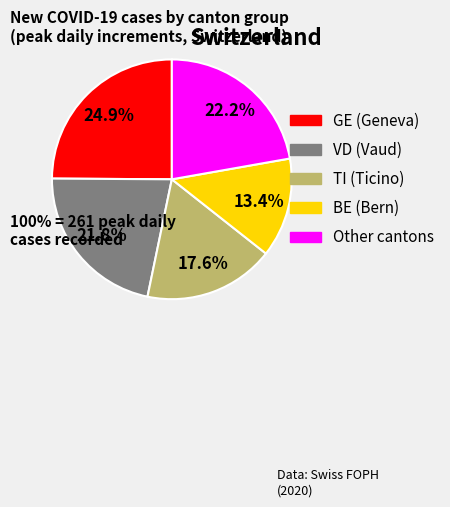

Does any single category account for the majority?

No